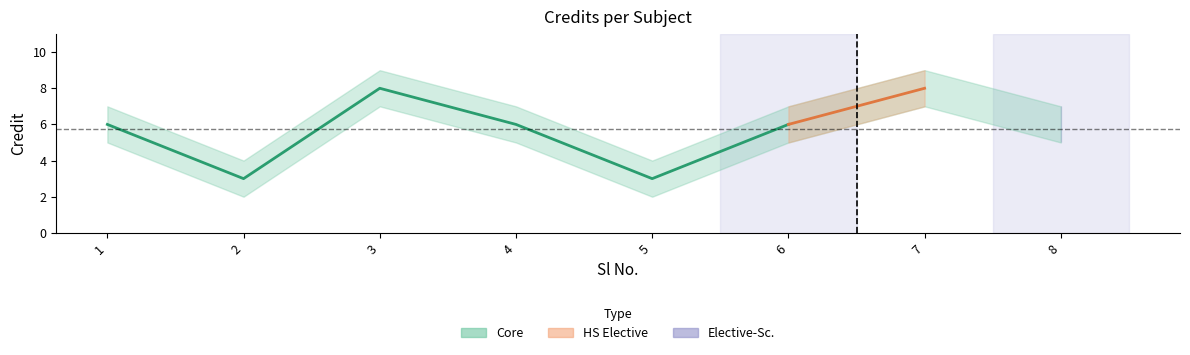

Which has a higher value, 6 or 4?

6